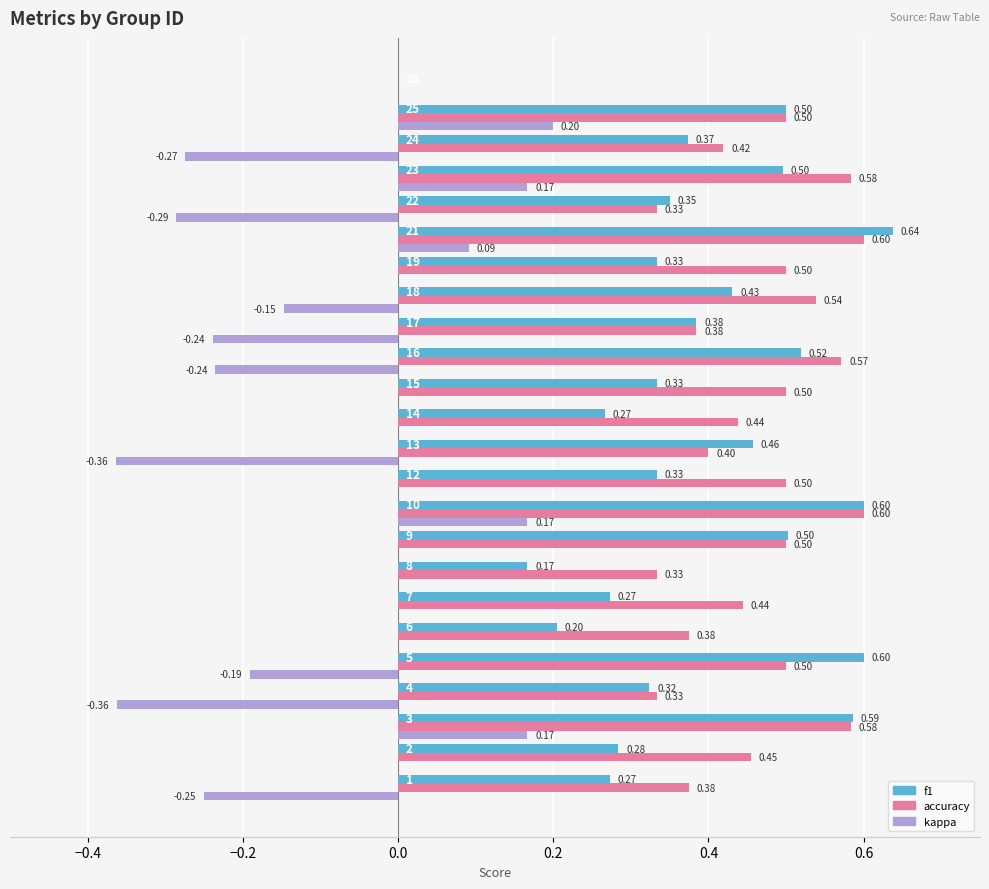

How many distinct data groups are displayed?

3